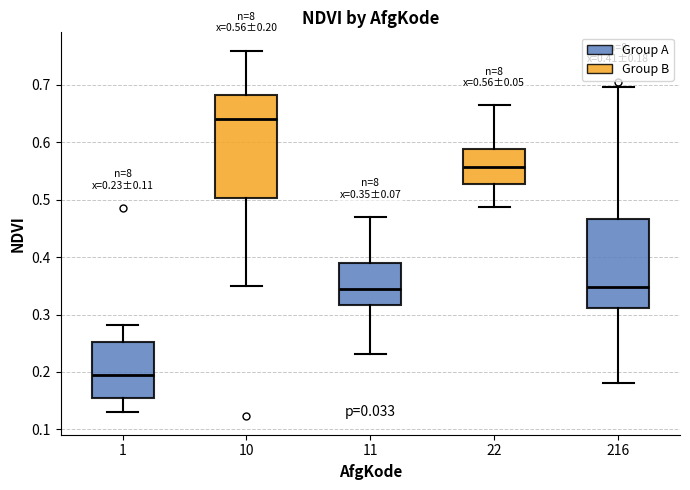

Which box has the highest median line?

10